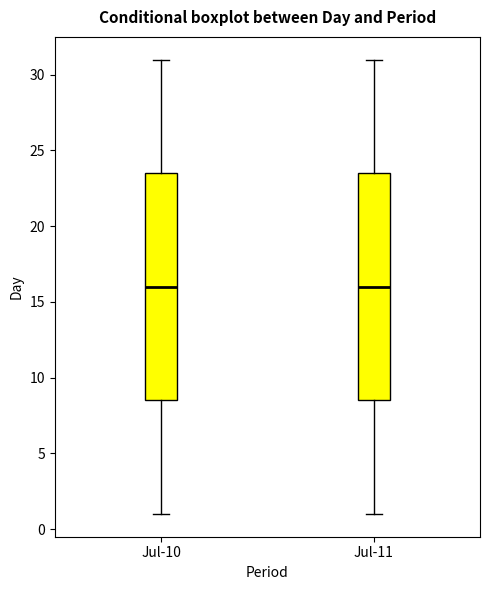

Reading left to right, transcribe this box plot: for each box, give where its median line is, the range the box spans, and where its two whiskers end, as read against the y-axis. The values are not printed on the chart, so give them approximately, as read against the axis.

Jul-10: median 16.0, box 8.5 to 23.5, whiskers 1.0 to 31.0
Jul-11: median 16.0, box 8.5 to 23.5, whiskers 1.0 to 31.0